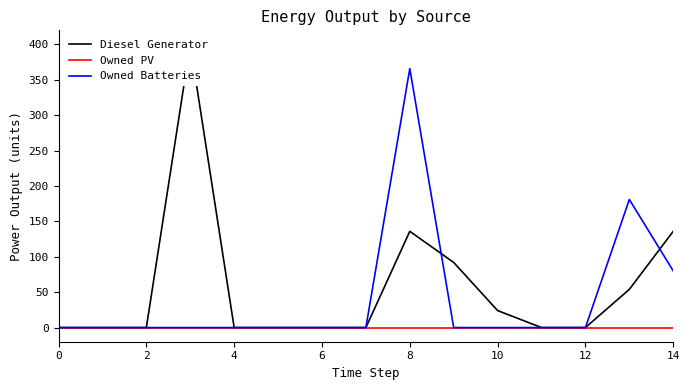

The value of Owned Batteries at 6 is 0. True or false?

True